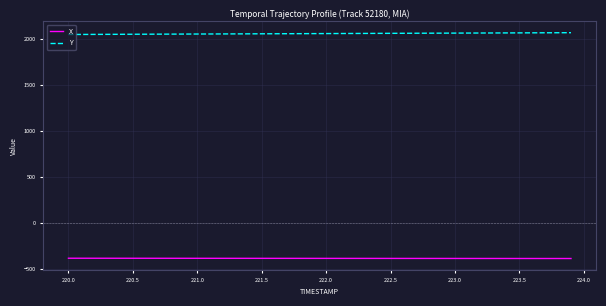

True or false: Y and X cross at least once.

False